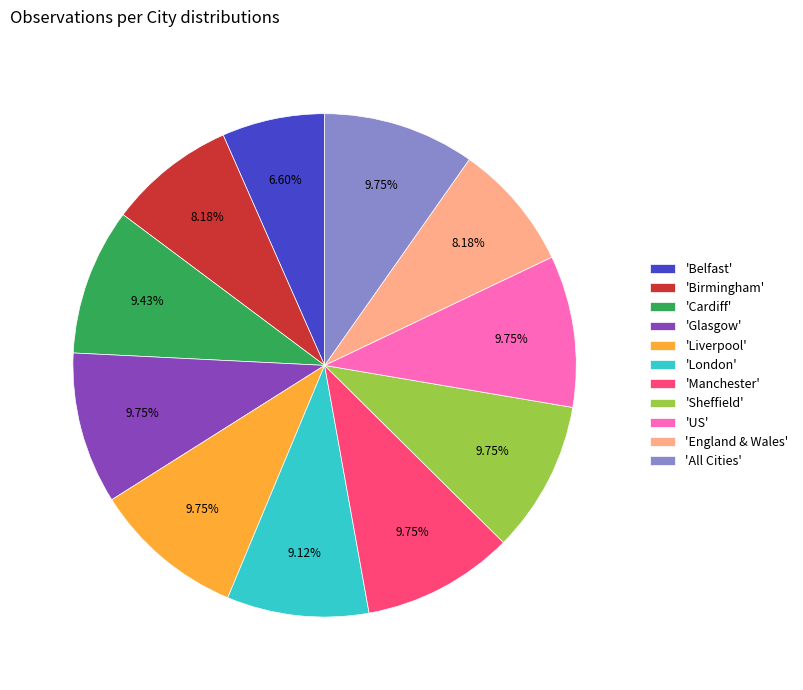

Approximately how many times larger is the value at 'Belfast' compared to 'London'?

0.7